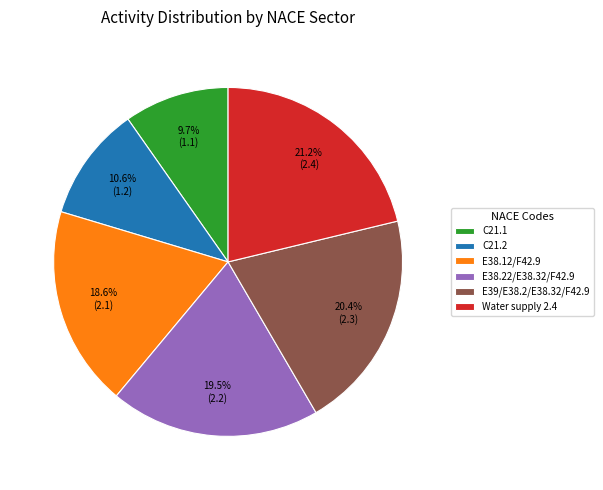

Approximately how many times larger is the value at E38.12/F42.9 compared to E39/E38.2/E38.32/F42.9?

0.9